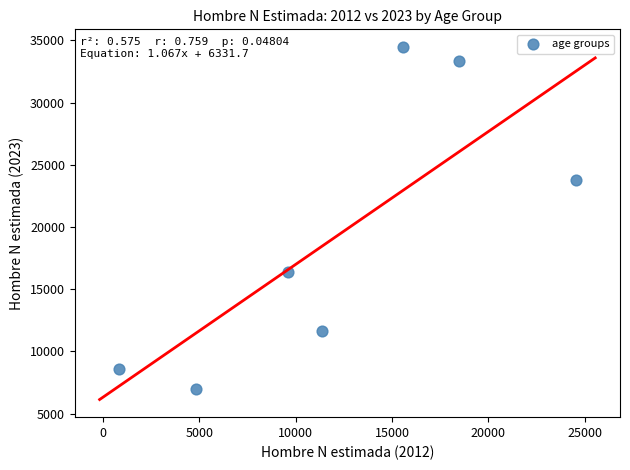

What is the range of Y values (max minus min)?

27486